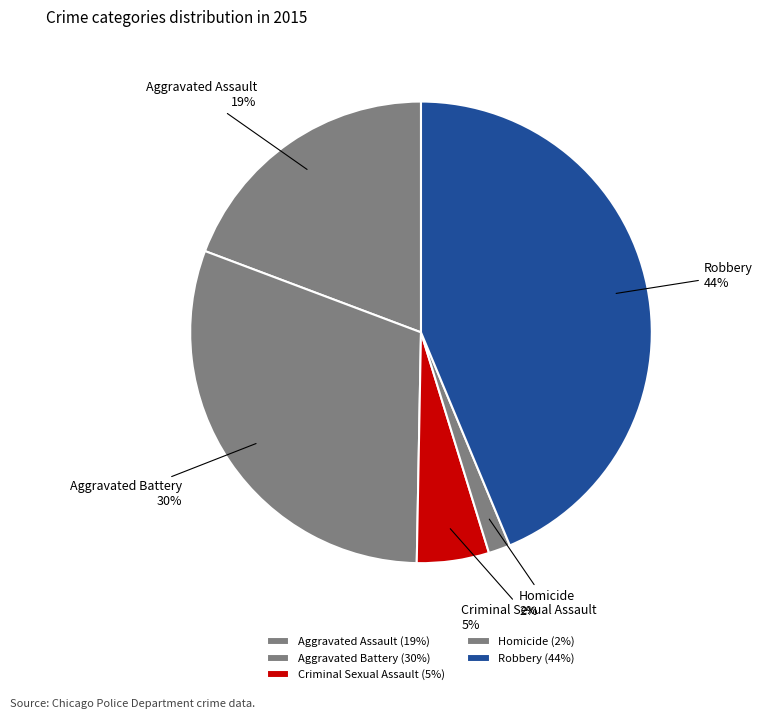

How many slices are in this pie chart?

5